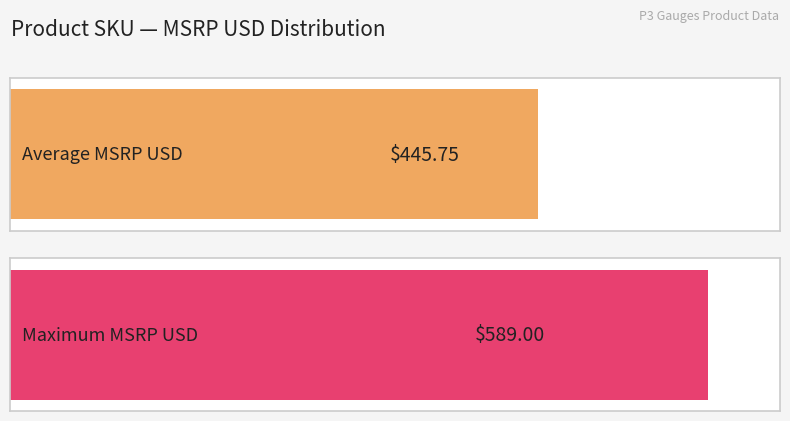

What is the average value?

446